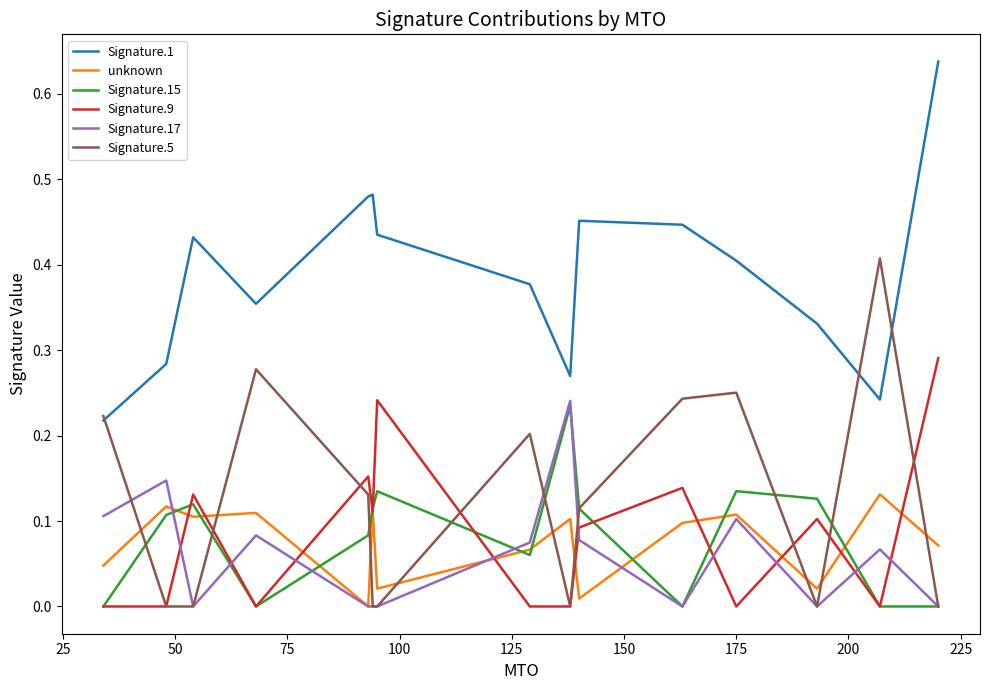

True or false: Signature.1 and unknown intersect in this chart.

False